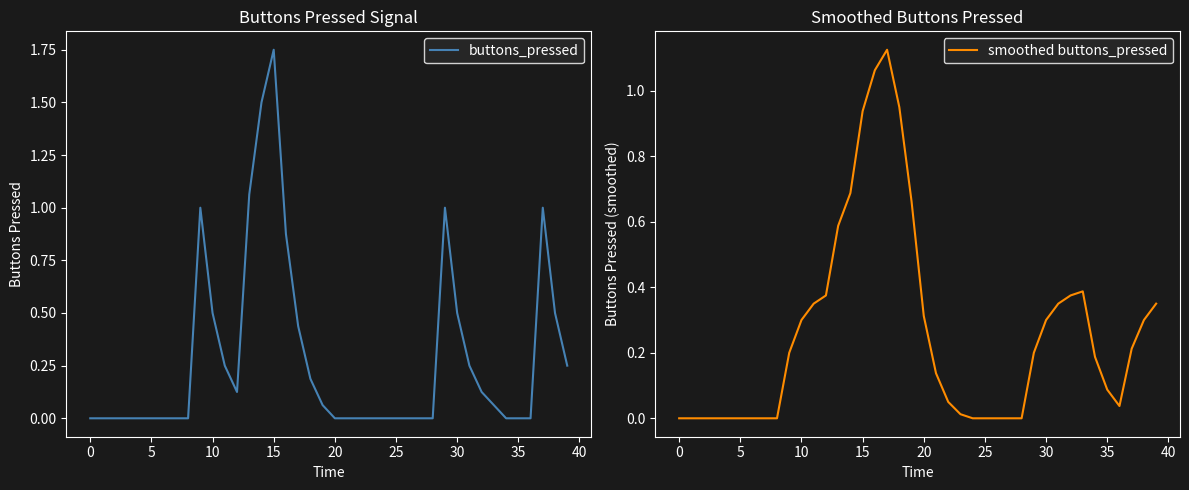

True or false: smoothed buttons_pressed has a value of 0.1 at 35.

True